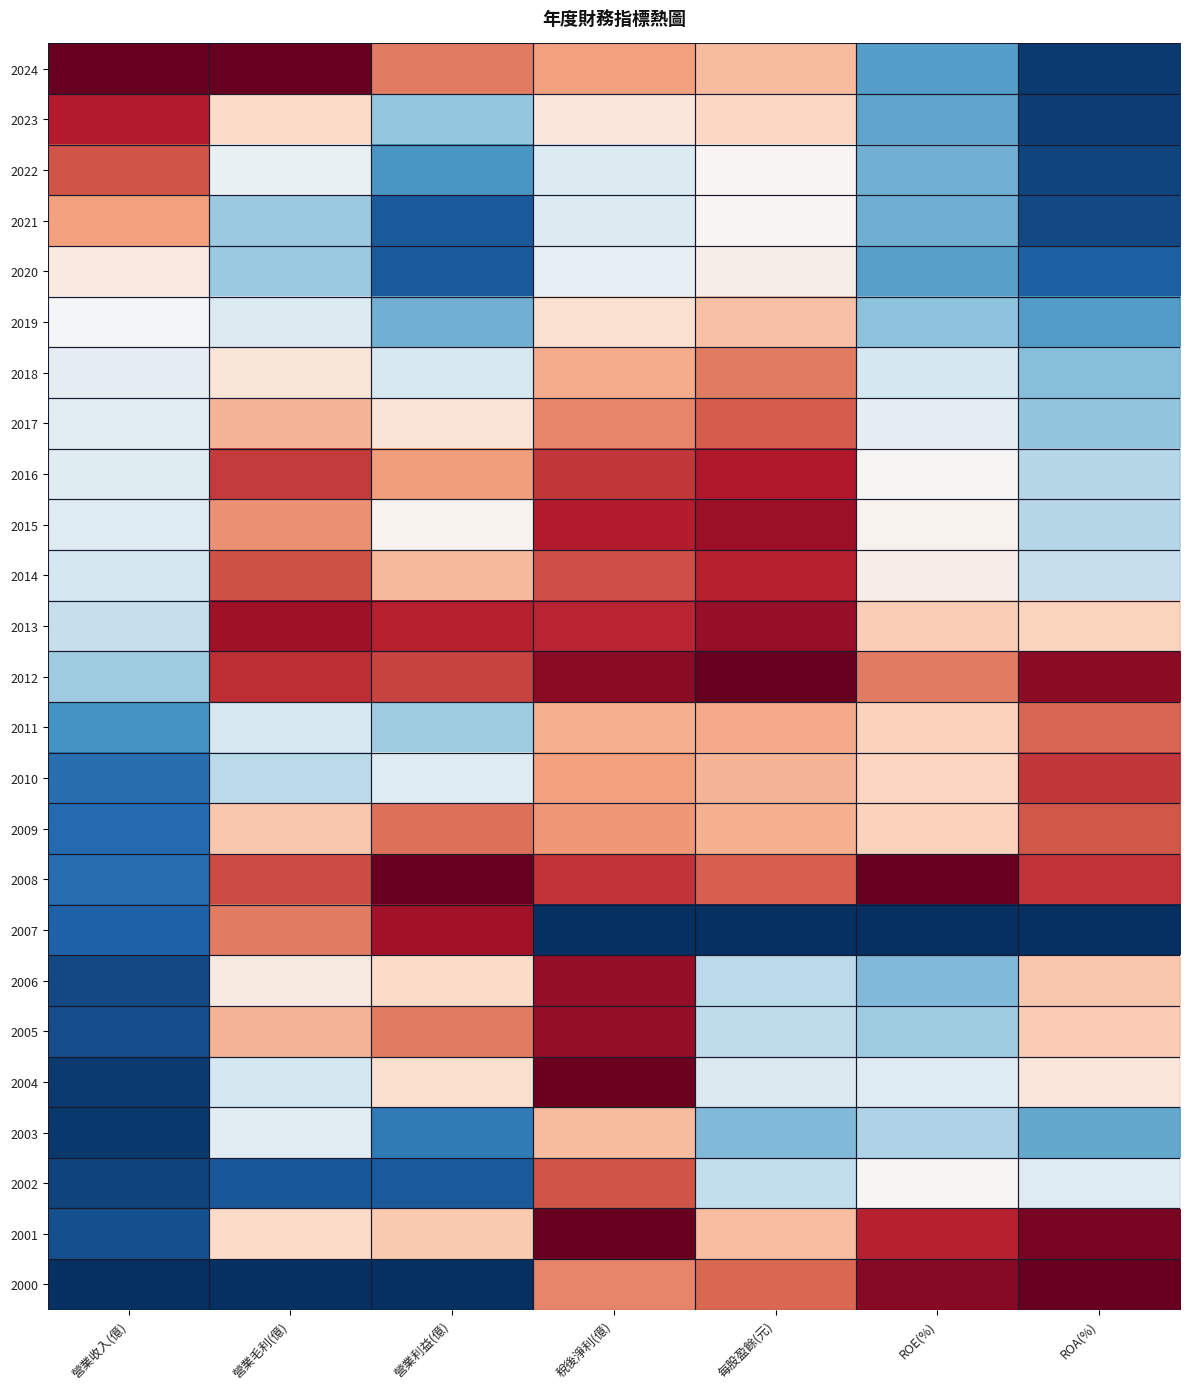

At ROA(%), list the series in order from smallest to largest.

2007, 2024, 2023, 2022, 2021, 2020, 2019, 2003, 2018, 2017, 2016, 2015, 2014, 2002, 2004, 2013, 2005, 2006, 2011, 2009, 2010, 2008, 2012, 2001, 2000